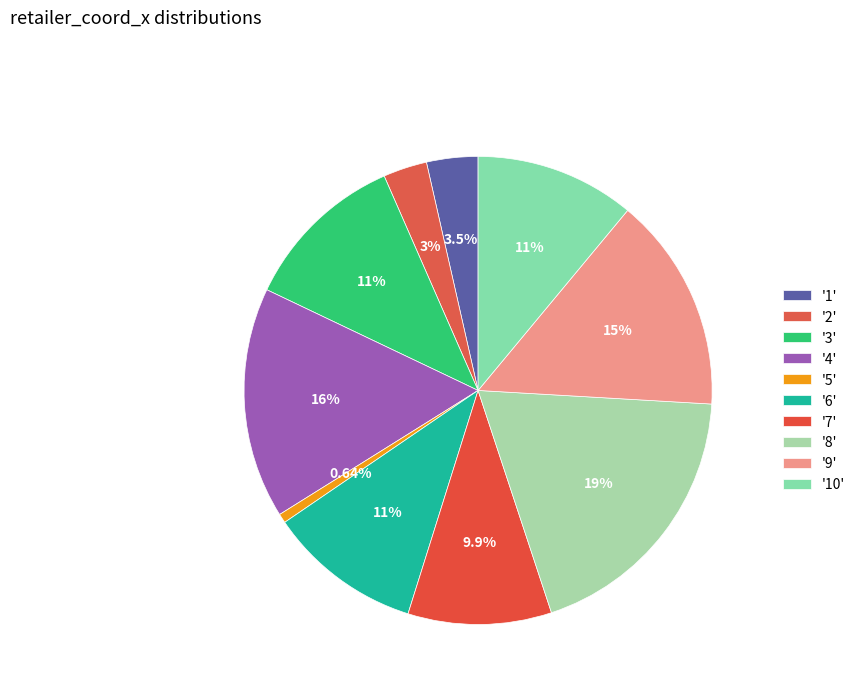

What is the smallest slice in the pie chart?

5